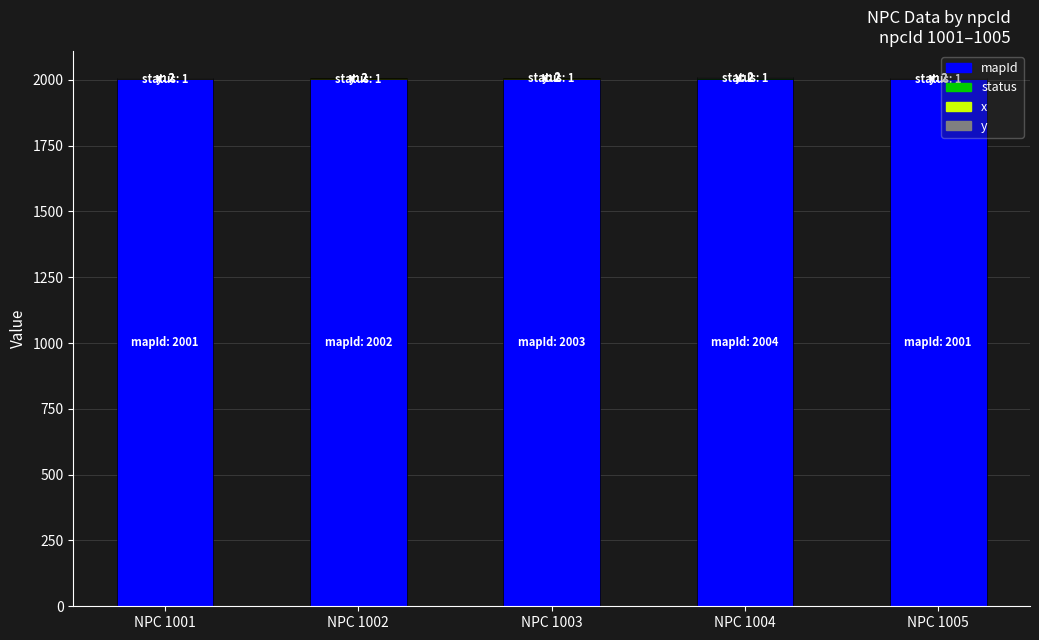

True or false: mapId has a value of 2691 at NPC 1005.

False